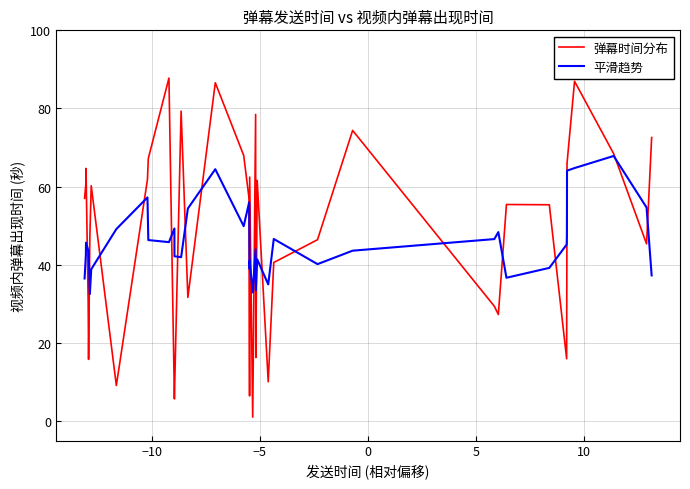

How many values in the 弹幕时间分布 series are below 56?

20